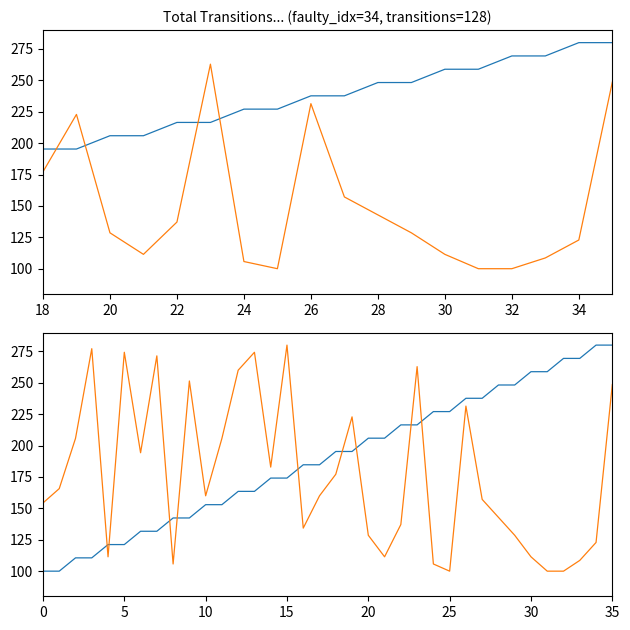

List the series in order of their overall mean, lowest first.

destination_state, source_state